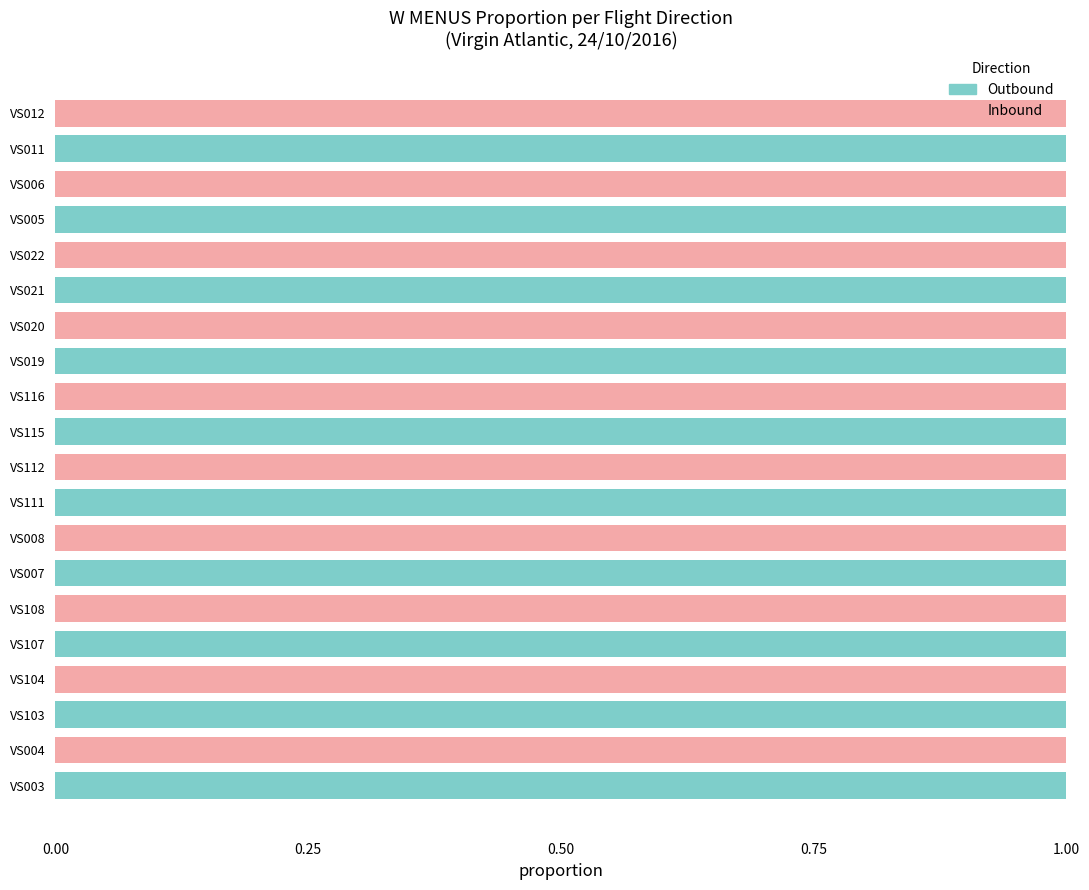

Count the number of categories in the chart.

20